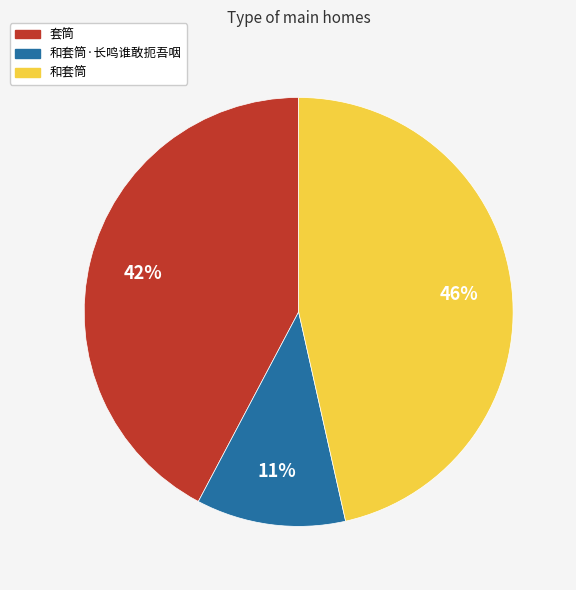

To the nearest percent, what is the difference between the largest and smallest slice percentages?

35%